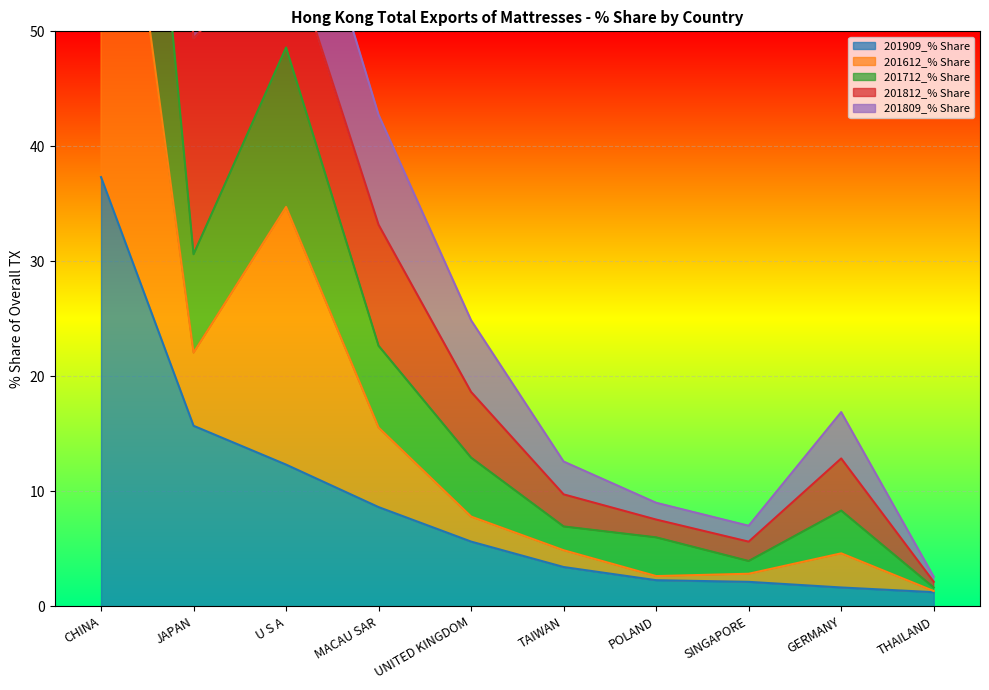

Is the value of 201612_% Share at THAILAND greater than the value of 201712_% Share at POLAND?

No